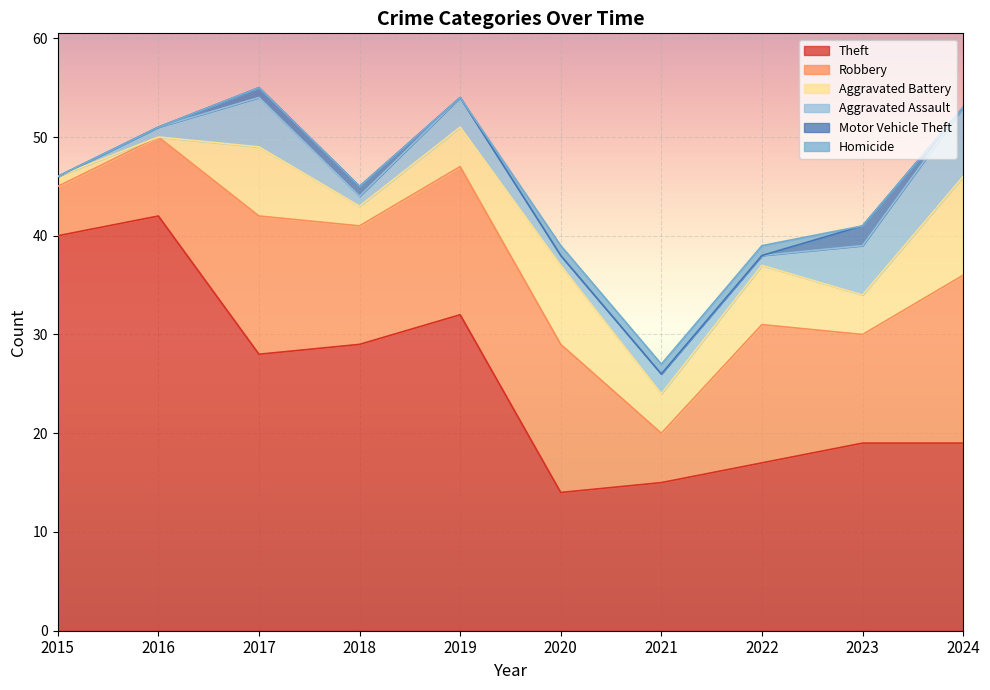

What are all the series names shown in the legend?

Theft, Robbery, Aggravated Battery, Aggravated Assault, Motor Vehicle Theft, Homicide